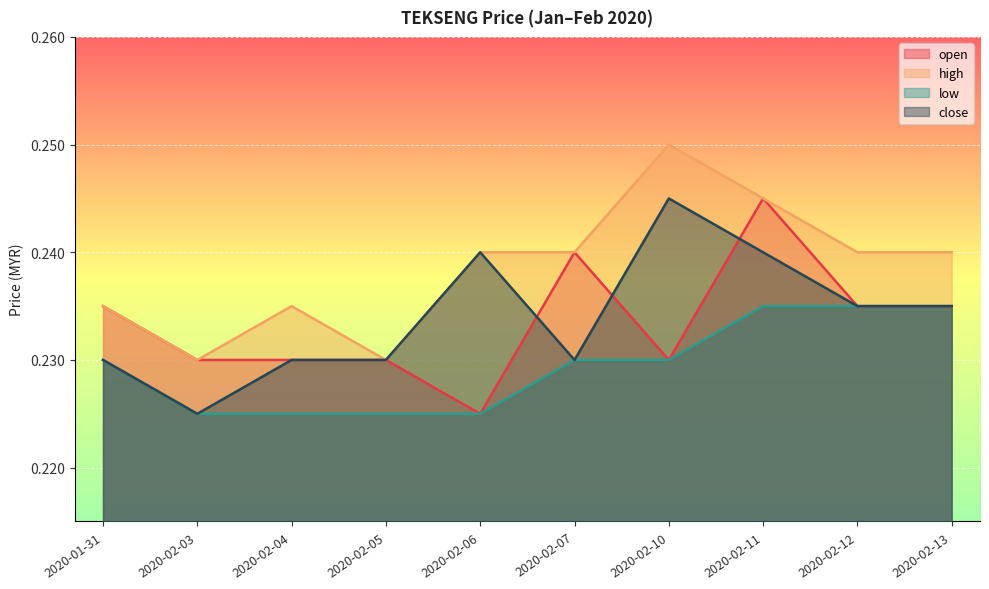

Reading left to right, transcribe all the data shown in this chart.

open: 2020-01-31=0.2	2020-02-03=0.2	2020-02-04=0.2	2020-02-05=0.2	2020-02-06=0.2	2020-02-07=0.2	2020-02-10=0.2	2020-02-11=0.2	2020-02-12=0.2	2020-02-13=0.2
high: 2020-01-31=0.2	2020-02-03=0.2	2020-02-04=0.2	2020-02-05=0.2	2020-02-06=0.2	2020-02-07=0.2	2020-02-10=0.2	2020-02-11=0.2	2020-02-12=0.2	2020-02-13=0.2
low: 2020-01-31=0.2	2020-02-03=0.2	2020-02-04=0.2	2020-02-05=0.2	2020-02-06=0.2	2020-02-07=0.2	2020-02-10=0.2	2020-02-11=0.2	2020-02-12=0.2	2020-02-13=0.2
close: 2020-01-31=0.2	2020-02-03=0.2	2020-02-04=0.2	2020-02-05=0.2	2020-02-06=0.2	2020-02-07=0.2	2020-02-10=0.2	2020-02-11=0.2	2020-02-12=0.2	2020-02-13=0.2